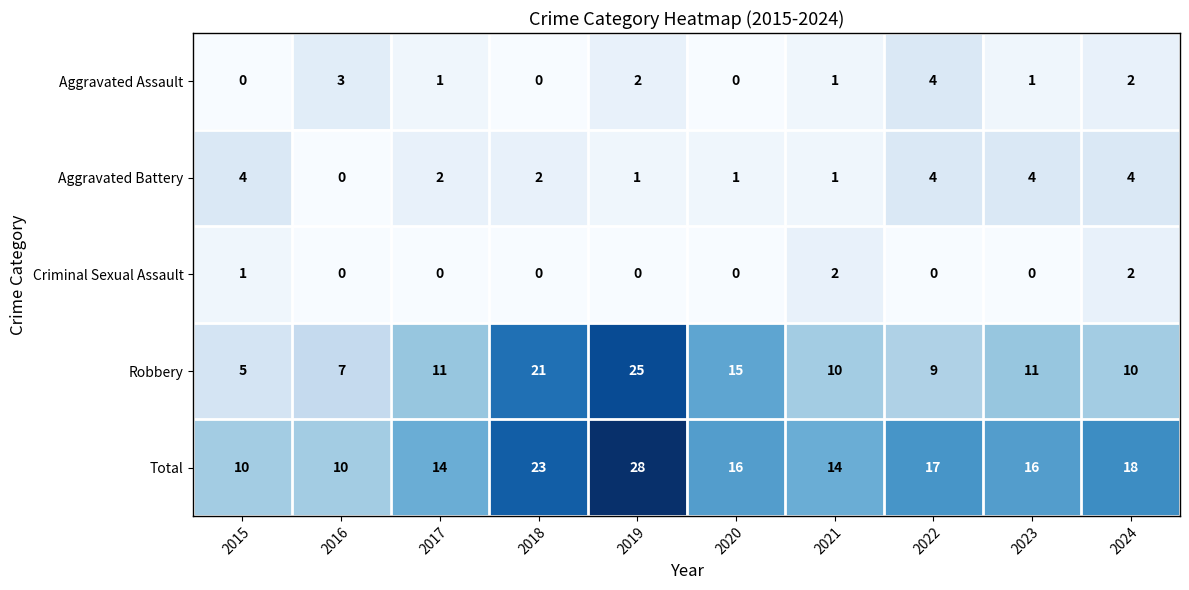

Where does the Total series first go above 16?

2018